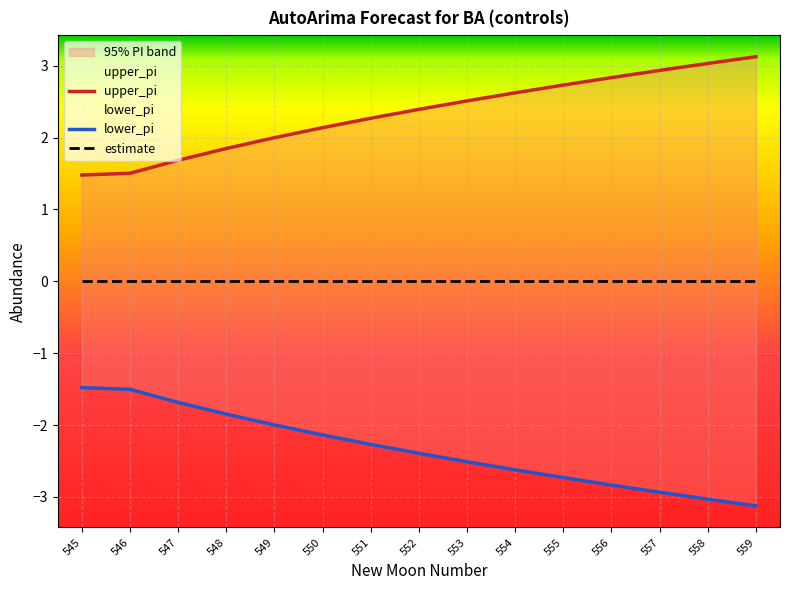

True or false: estimate has a value of -0.0 at 552.

True